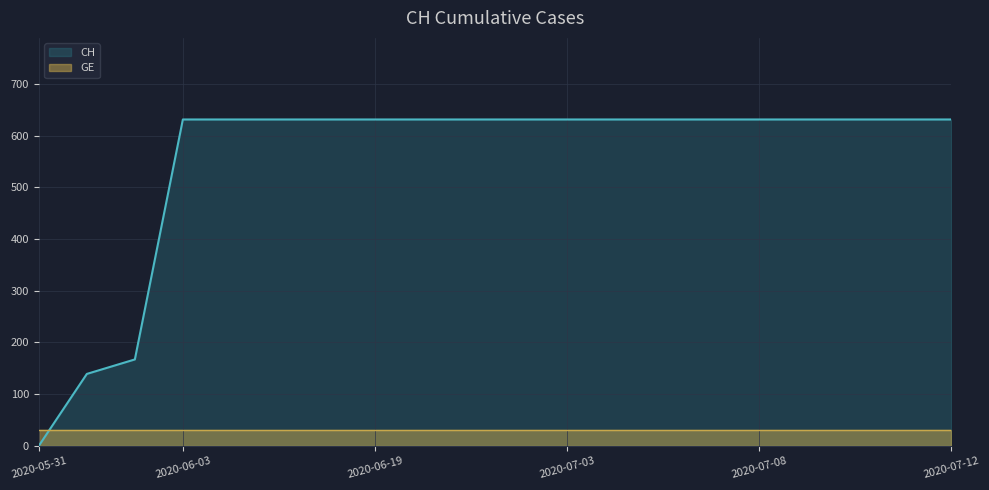

The value of GE at 2020-06-19 is 30. True or false?

True